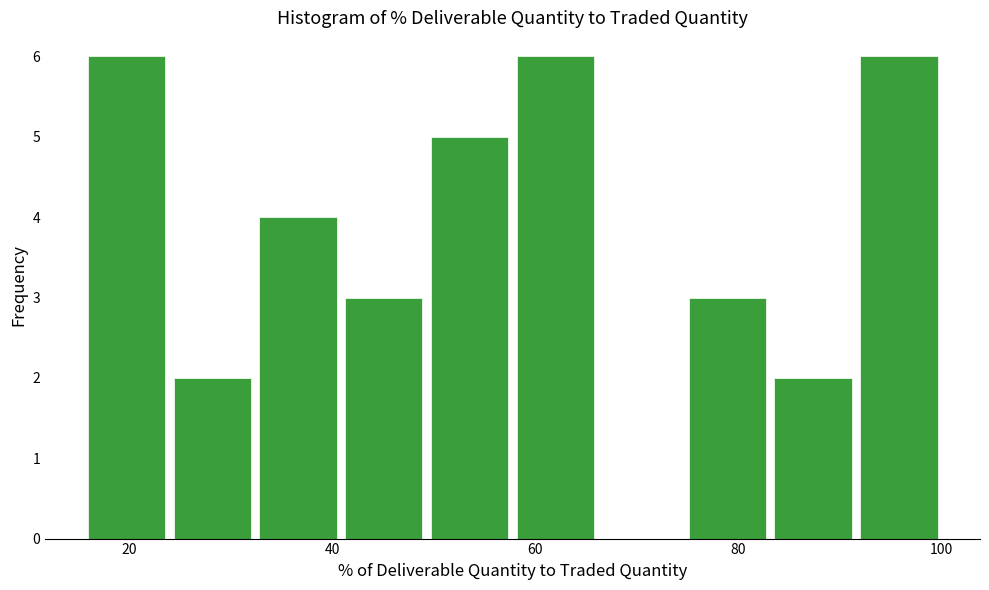

Reading left to right, transcribe this chart: for each bar, give the range it covers on the x-axis and its height. Neither the bar edges nor the heights are printed on the chart, so give them approximately, as read against the axes.

16 to 24: 6
24 to 32: 2
32 to 40: 4
40 to 50: 3
50 to 58: 5
58 to 66: 6
66 to 74: 0
74 to 84: 3
84 to 92: 2
92 to 100: 6